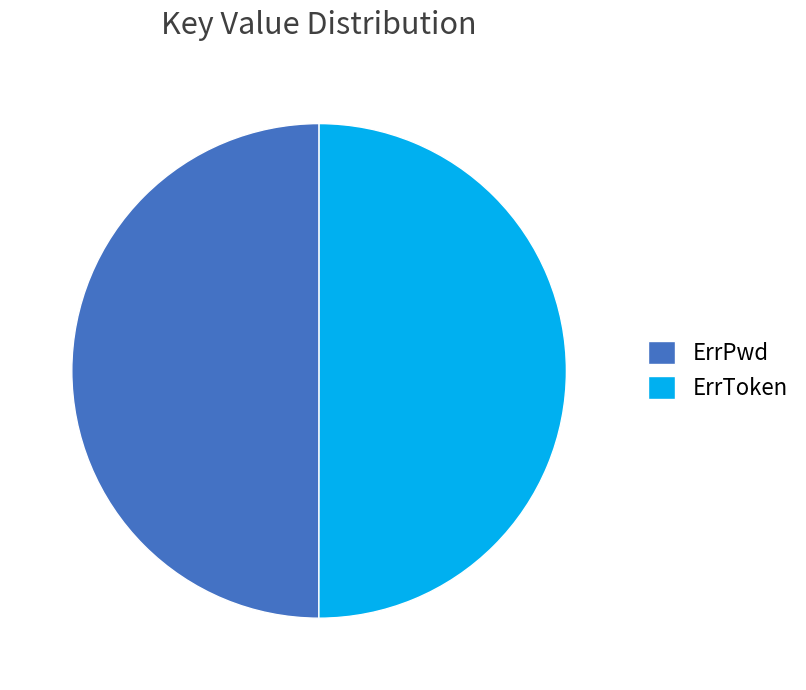

Do ErrPwd and ErrToken together represent more than half of the pie?

Yes